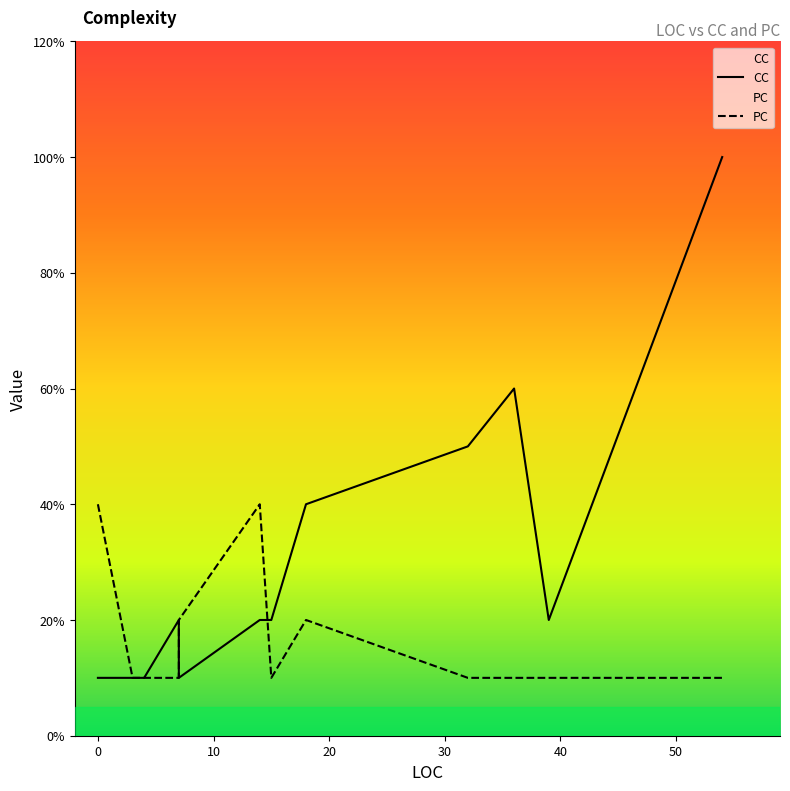

How many interior local peaks does the PC series have?

2